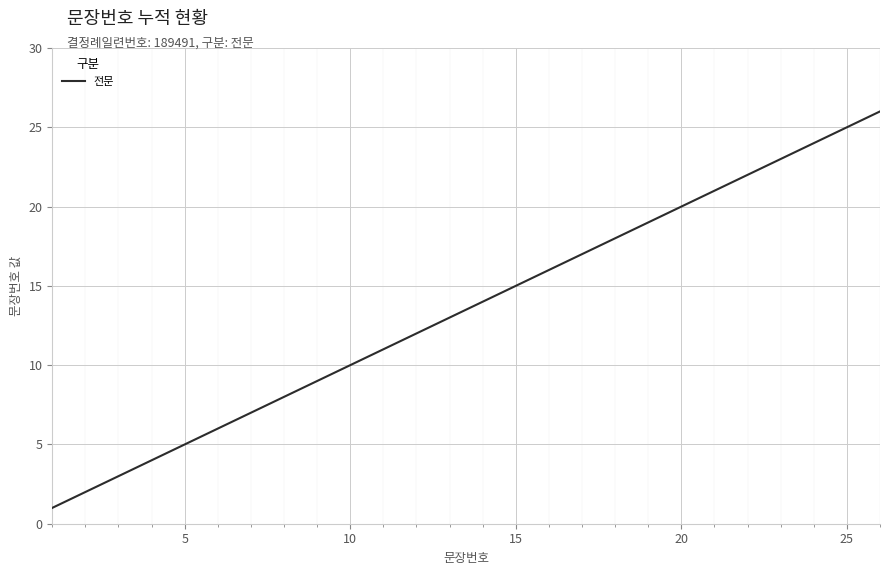

What is the maximum value shown in the chart?

26